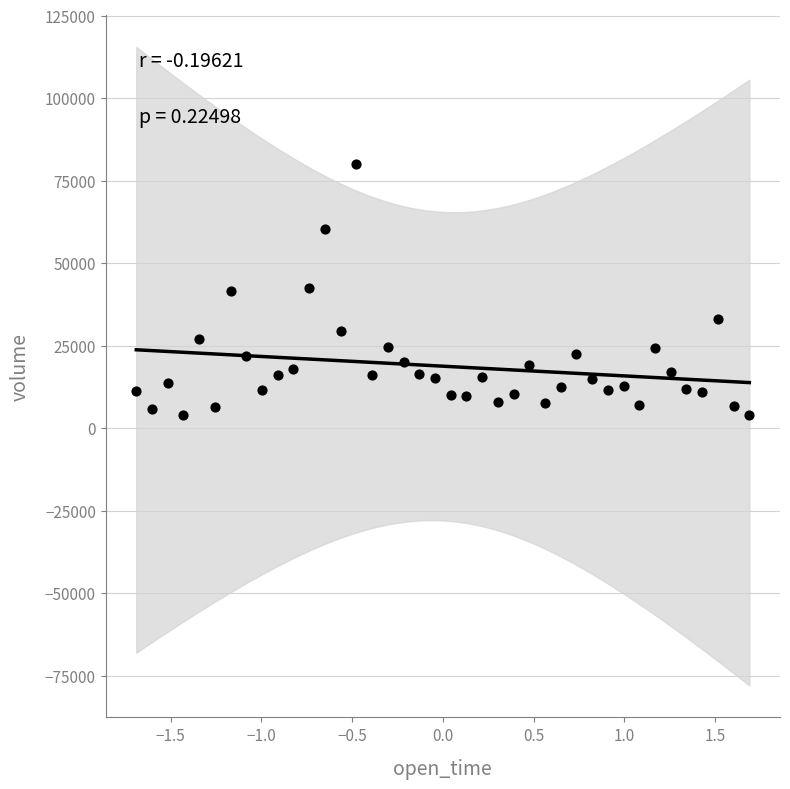

What is the range of X values (max minus min)?

3.4